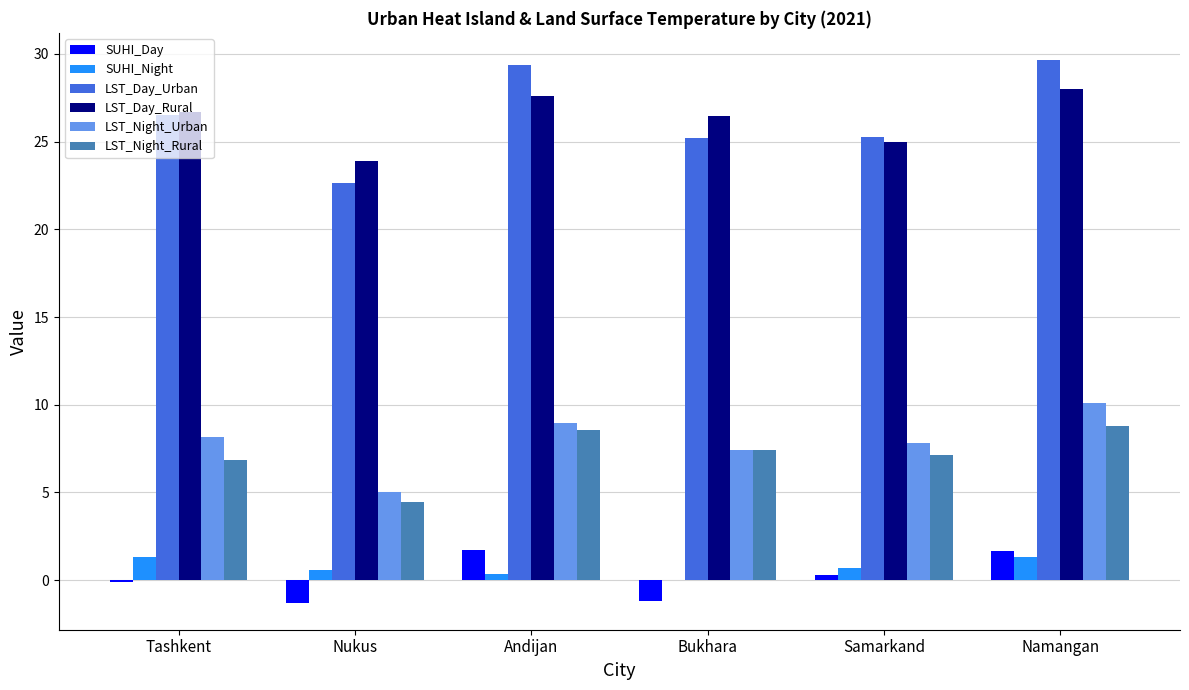

What is the sum of all LST_Night_Urban values?

47.4